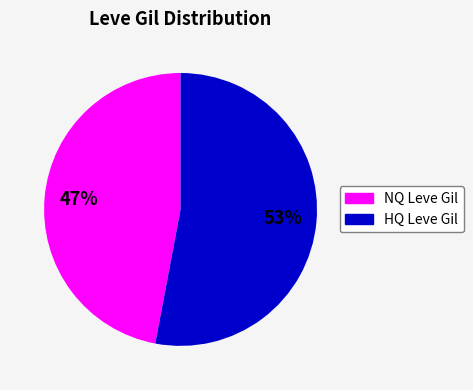

To the nearest percent, what is the difference between the largest and smallest slice percentages?

6%